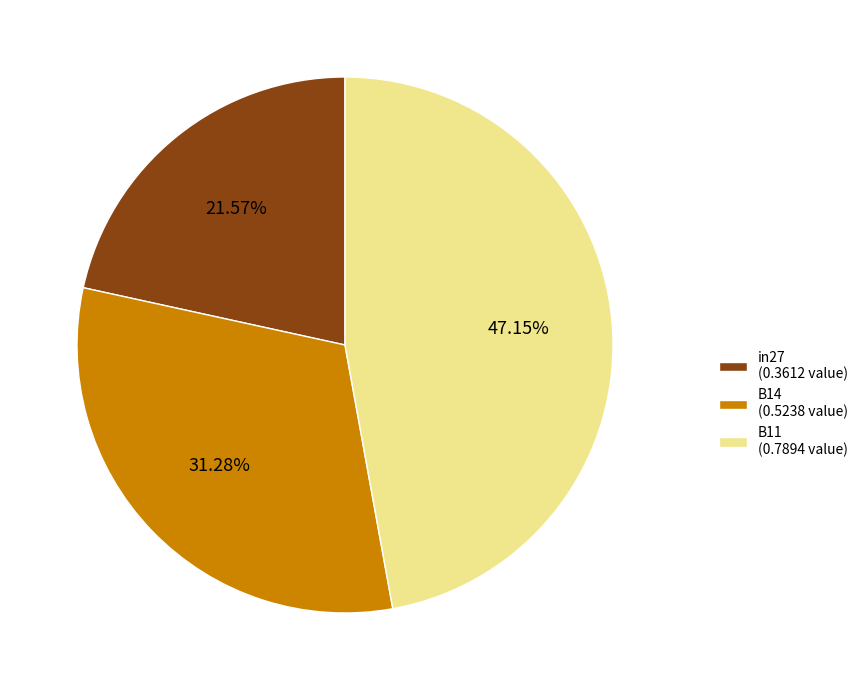

What portion of the pie excludes B14?

68.7%